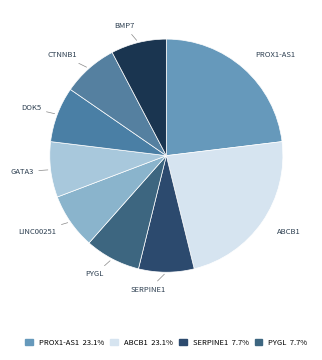

The DOK5 slice represents 8% of the pie. True or false?

True